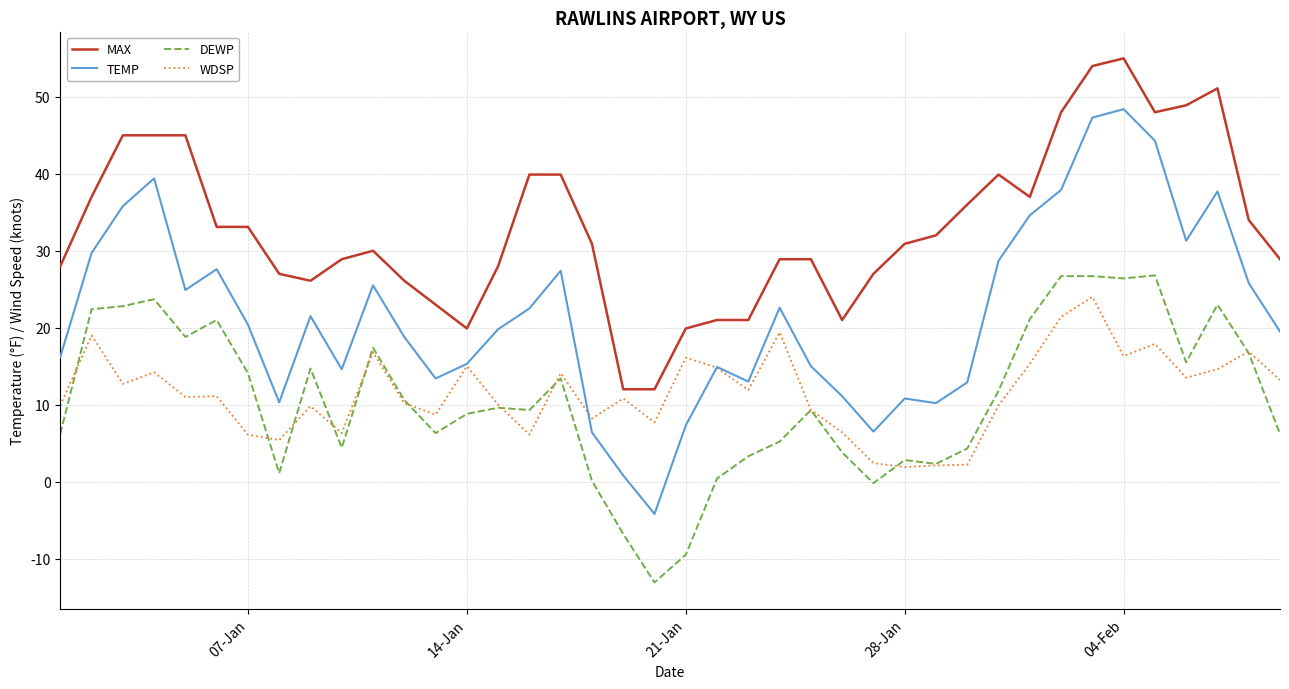

How many series are shown in this chart?

4